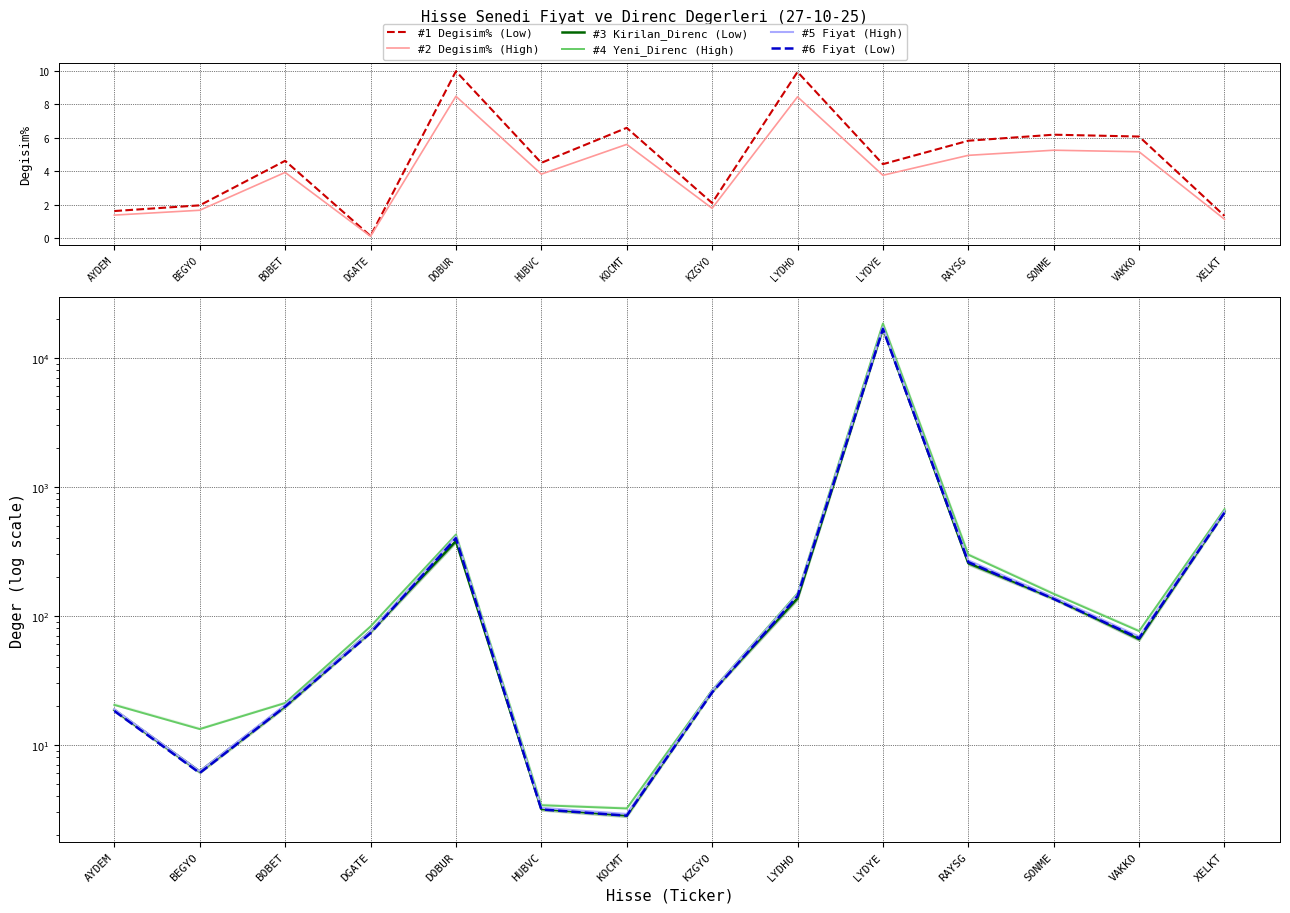

True or false: #4 Yeni_Direnc (High) has more than 2 points higher than both neighbors.

False